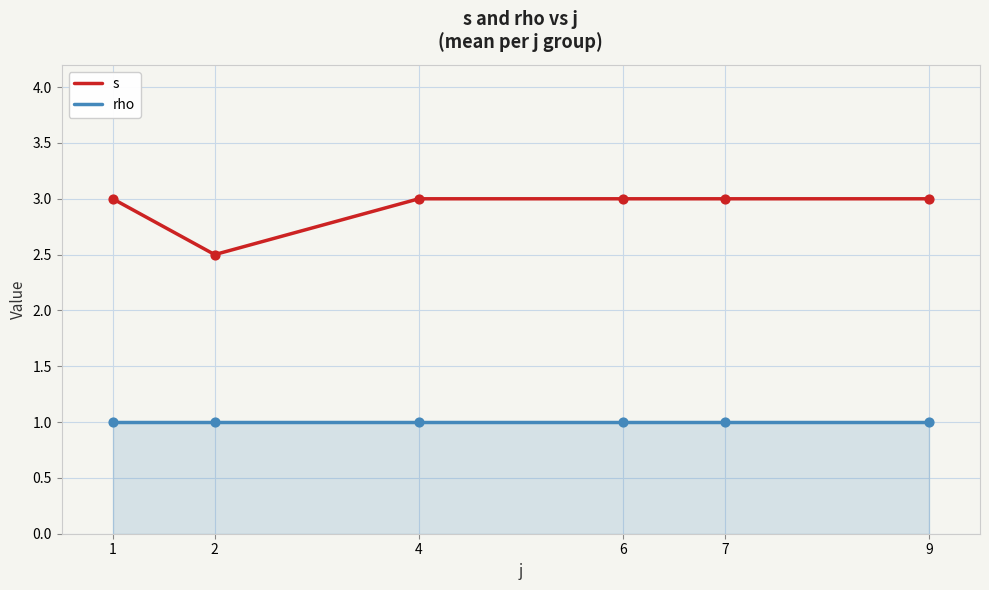

Which series has the largest range (max minus min)?

s